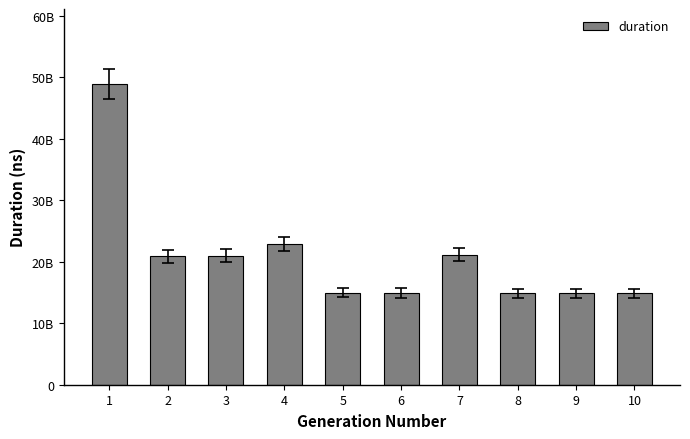

What is the value of the 1st bar from the left?

48879190119